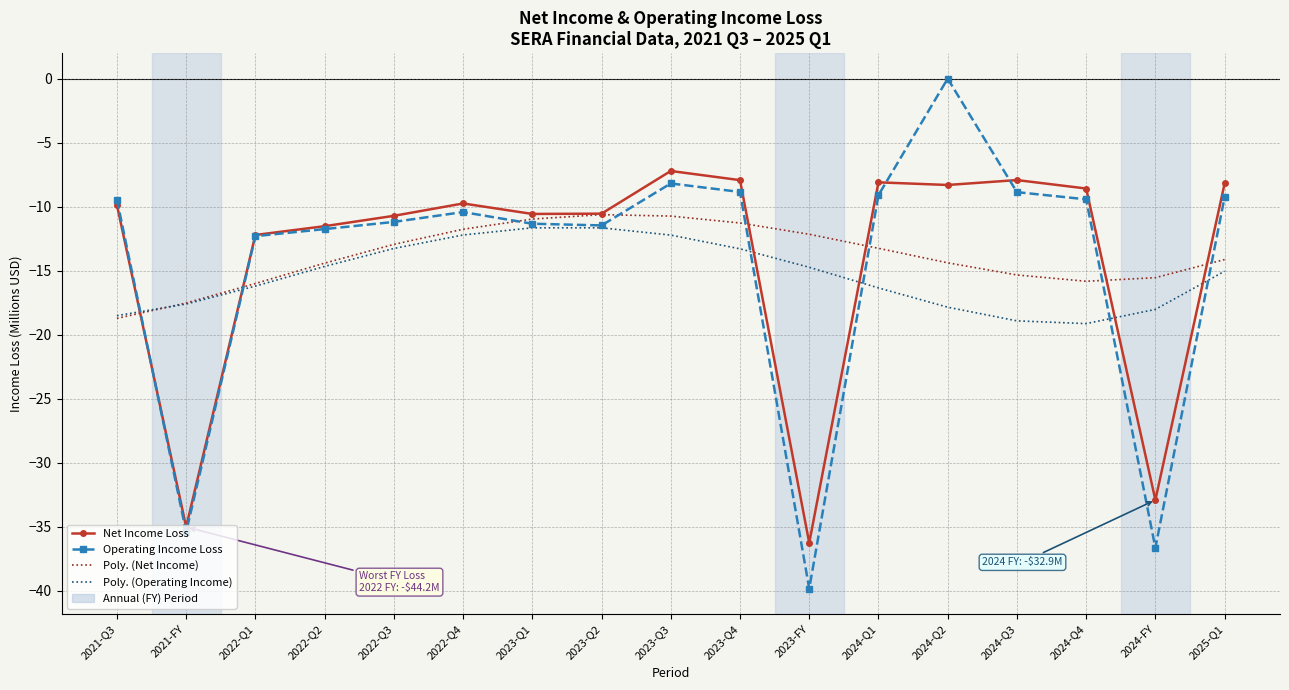

Is it true that Operating Income Loss equals -9.2 at 2025-Q1?

True